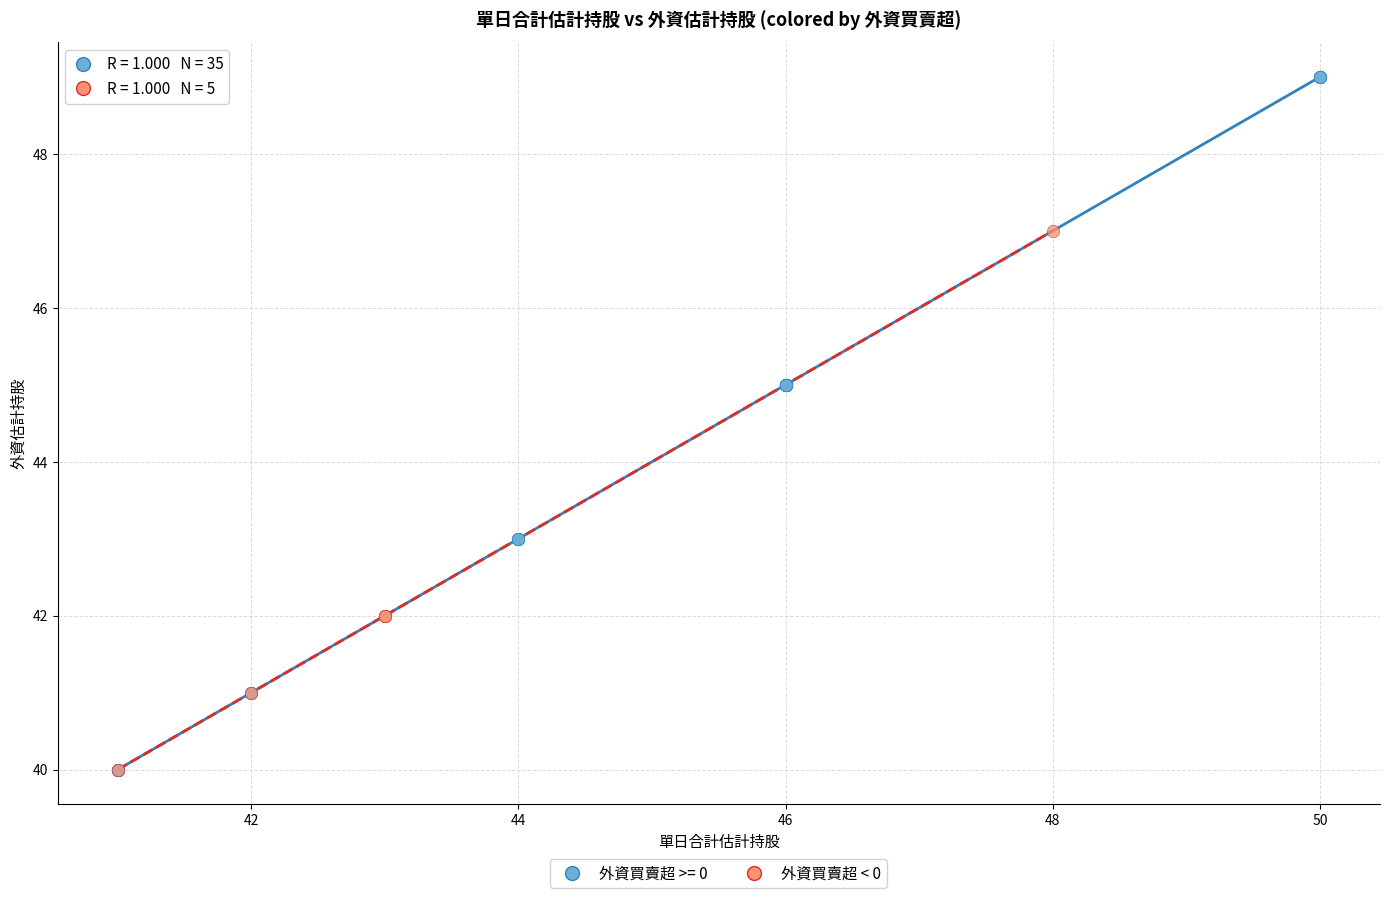

Which series contains the highest Y value?

外資買賣超 >= 0